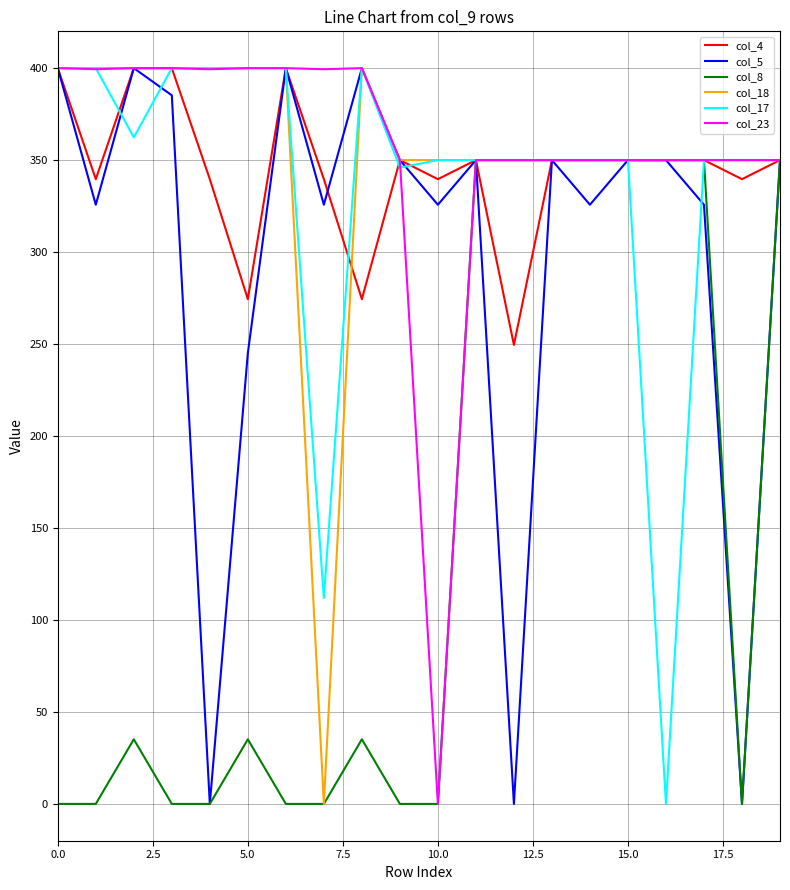

Is this an area chart (filled region under the line)?

No